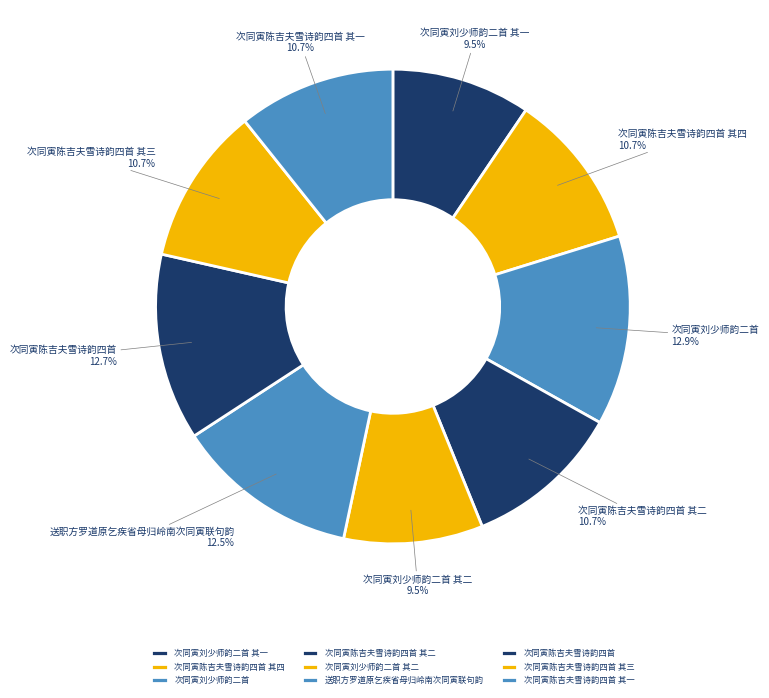

What is the ratio of the value at 次同寅陈吉夫雪诗韵四首 其一 to the value at 次同寅陈吉夫雪诗韵四首 其三?

1.0